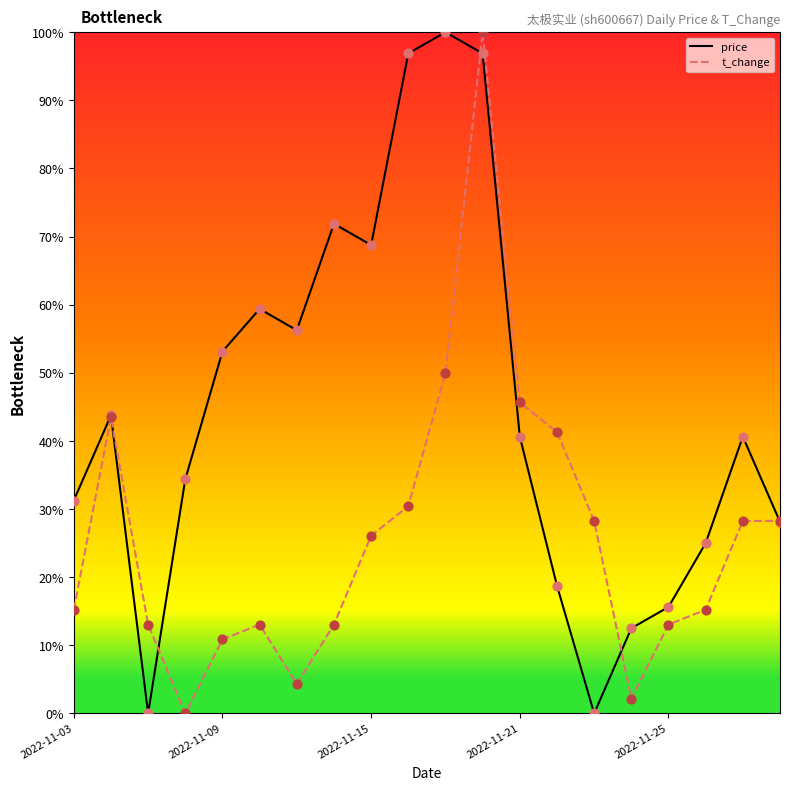

What are all the series names shown in the legend?

price, t_change